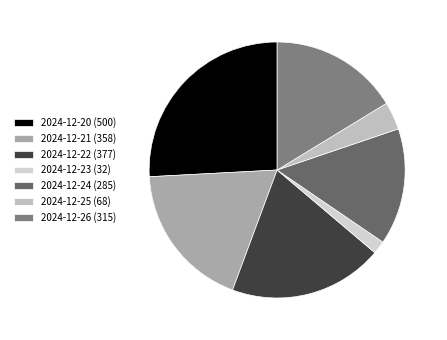

What is the change in value from 2024-12-24 to 2024-12-25?

-217